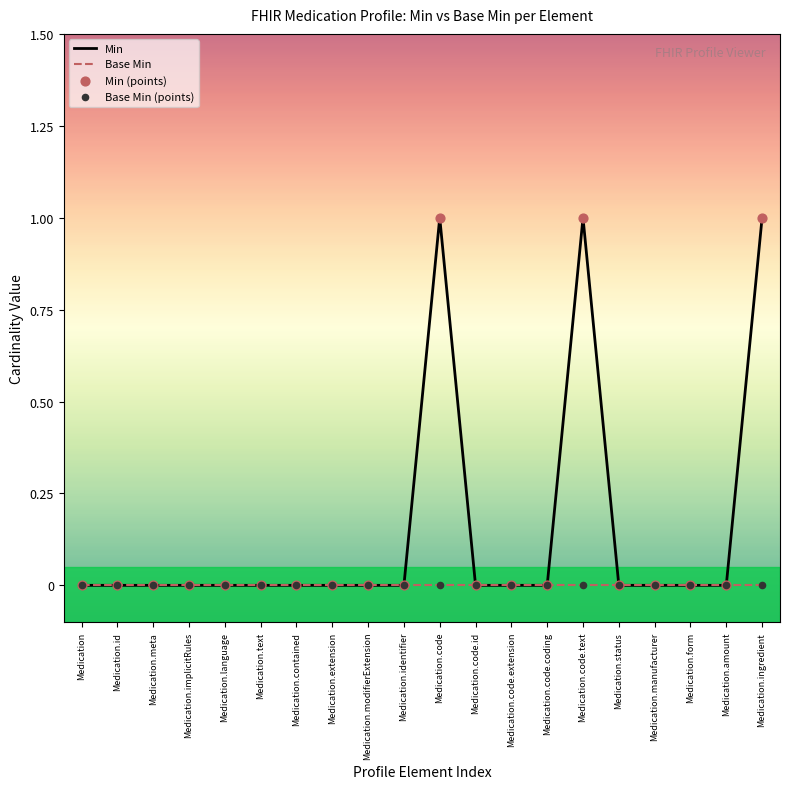

Which series has the largest range (max minus min)?

Min